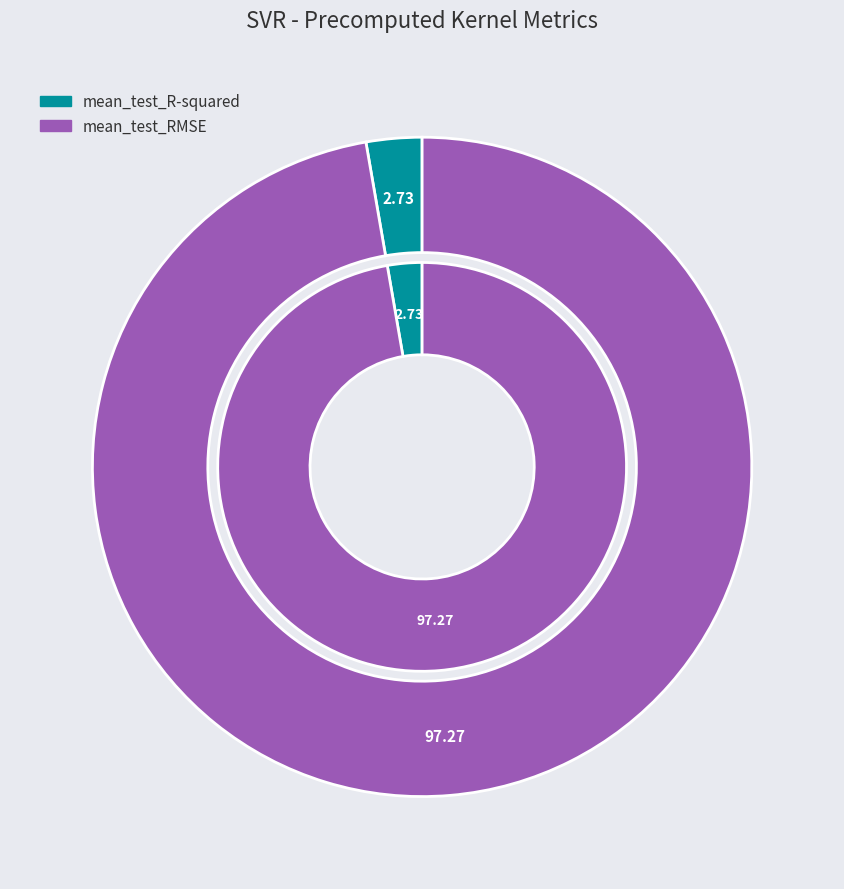

Rank the categories by value from highest to lowest.

mean_test_RMSE, mean_test_R-squared